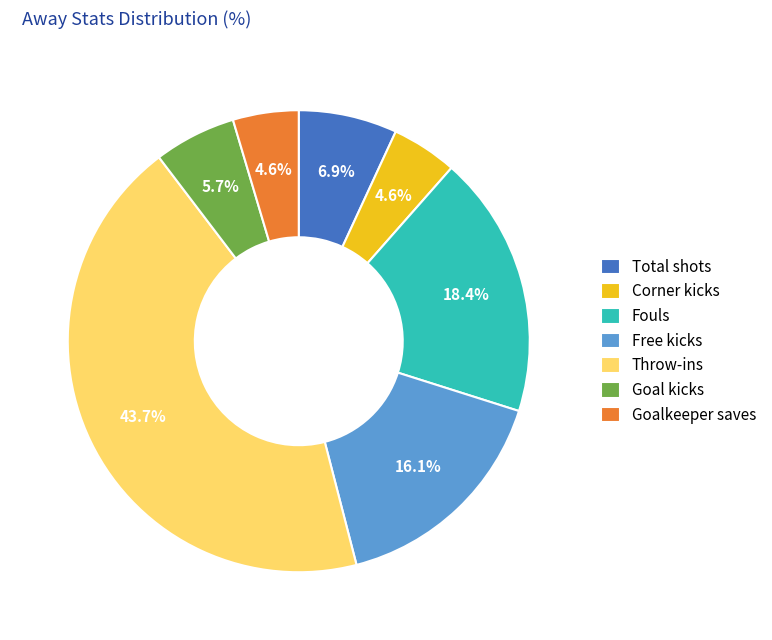

Between Throw-ins and Corner kicks, which is larger?

Throw-ins